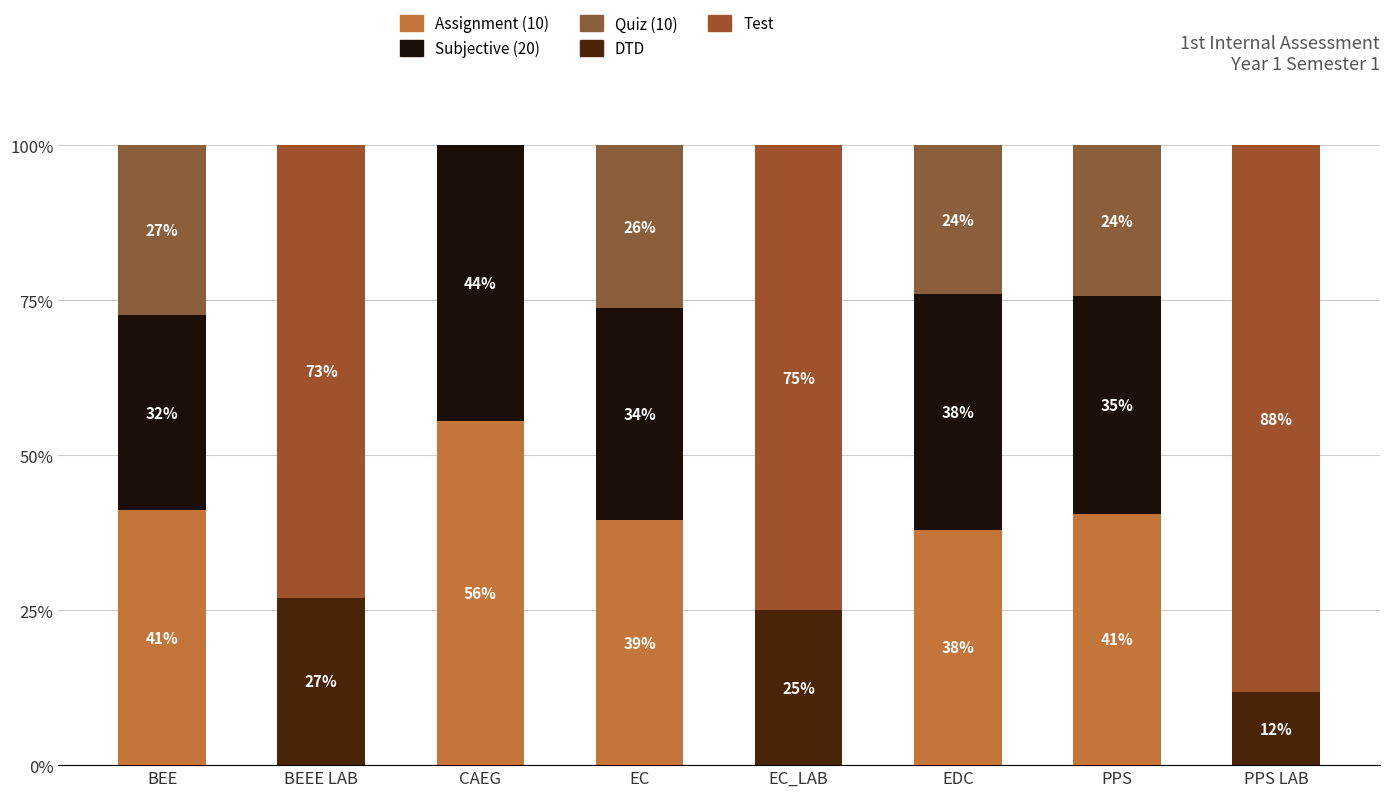

How many categories are shown in the chart?

8